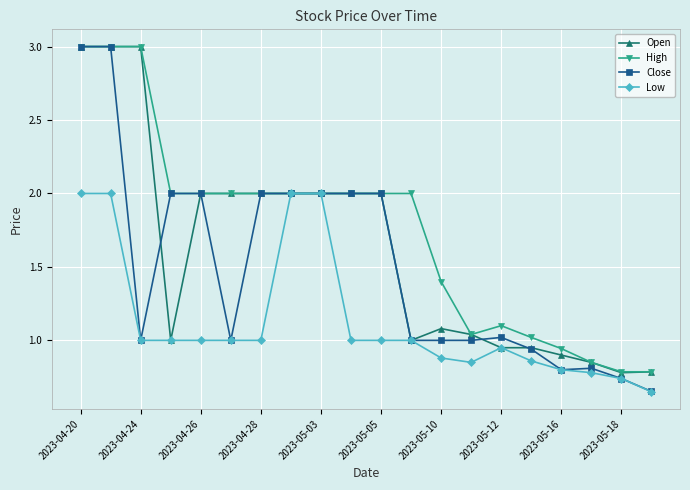

Rank the series by their average value, from lowest to highest.

Low, Close, Open, High